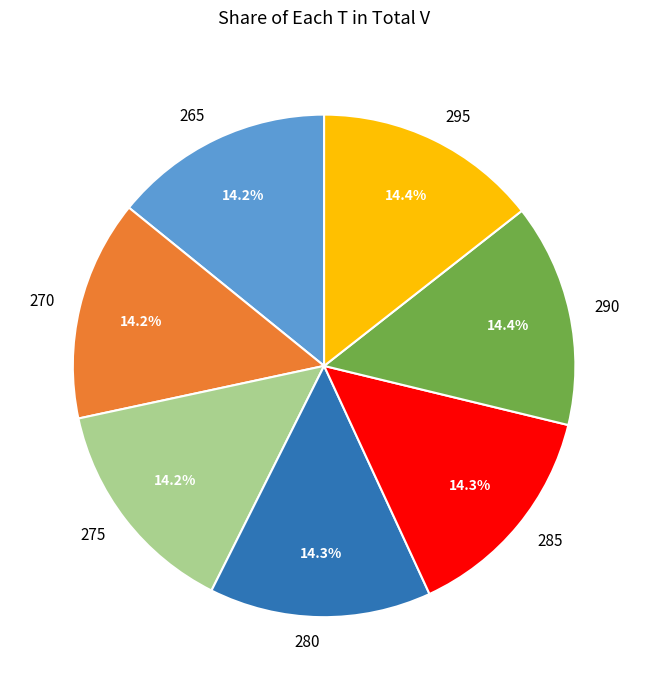

What percentage is the 280 slice, to the nearest percent?

14%